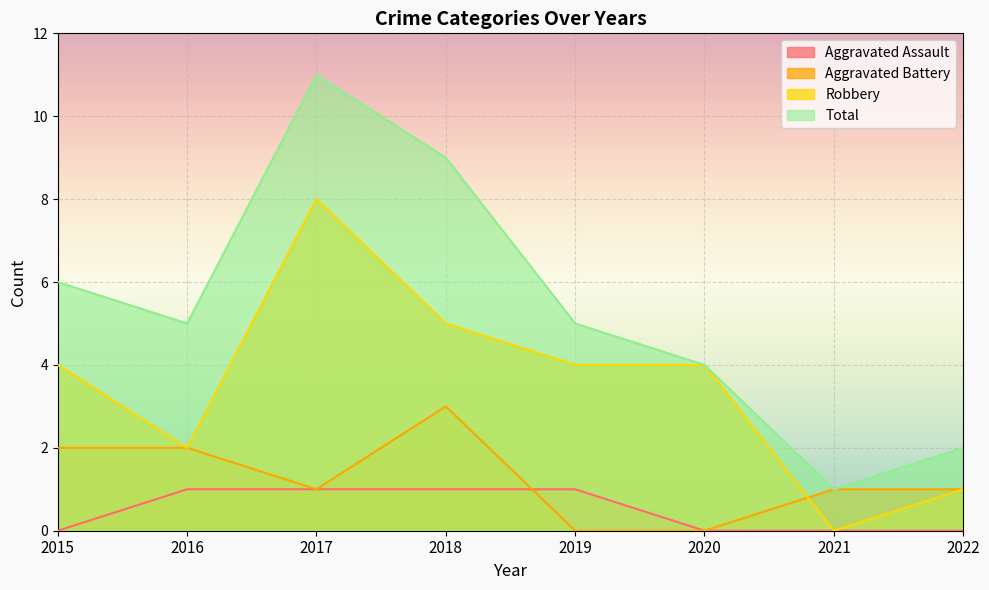

Is the value of Robbery at 2022 greater than the value of Aggravated Assault at 2017?

No